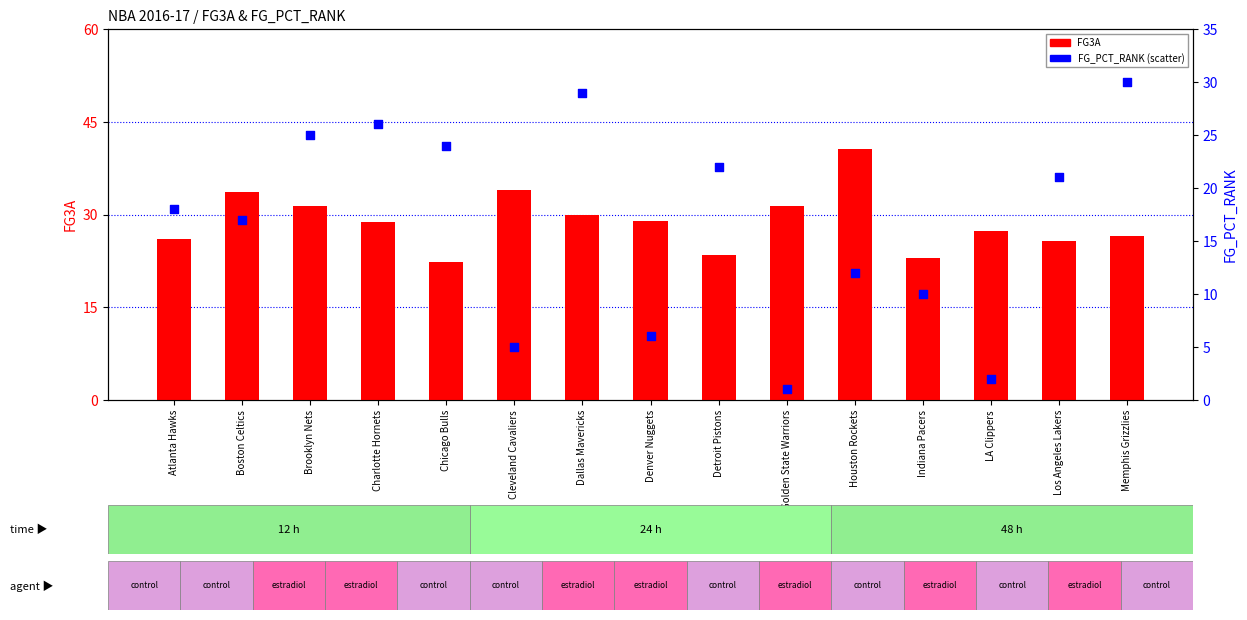

Which series contains the highest Y value?

FG3A